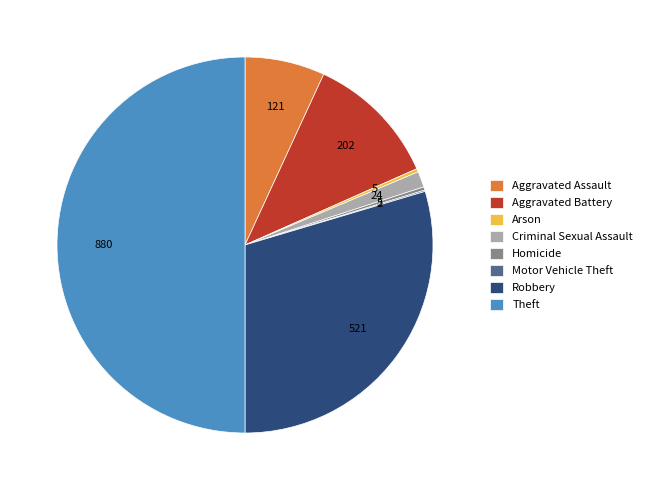

Which category has the biggest portion of the pie?

Theft